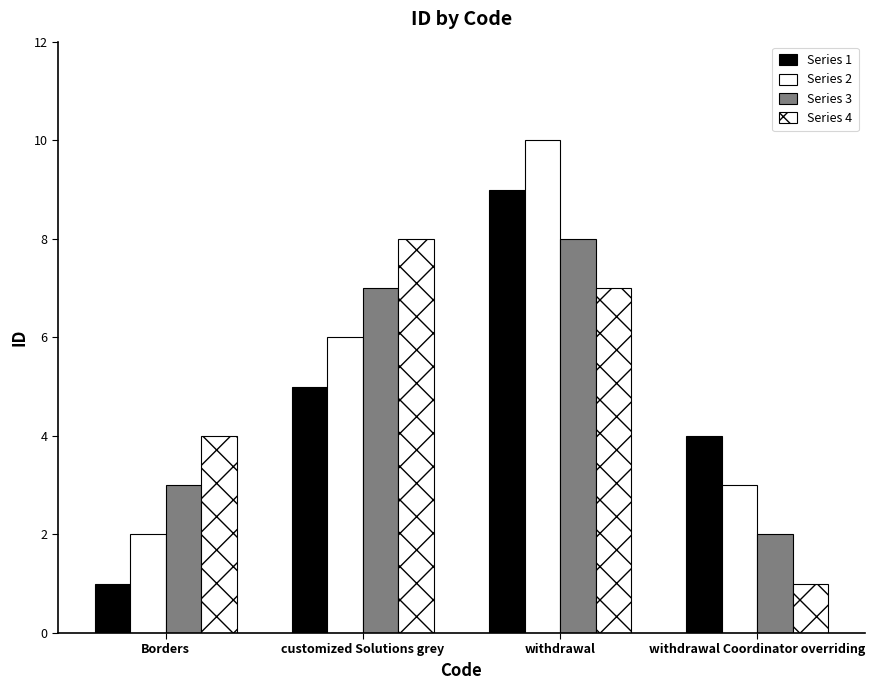

What value does the Series 3 series have at withdrawal Coordinator overriding?

2